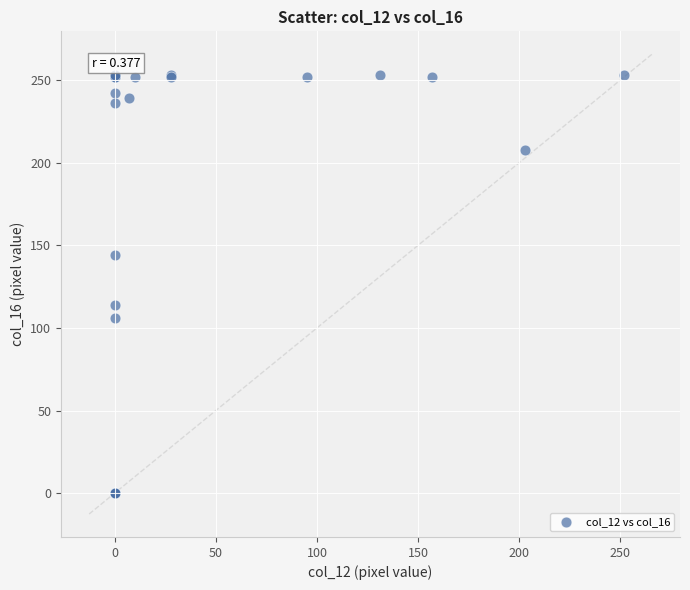

What Y value in the scatter plot is closest to 126?

114